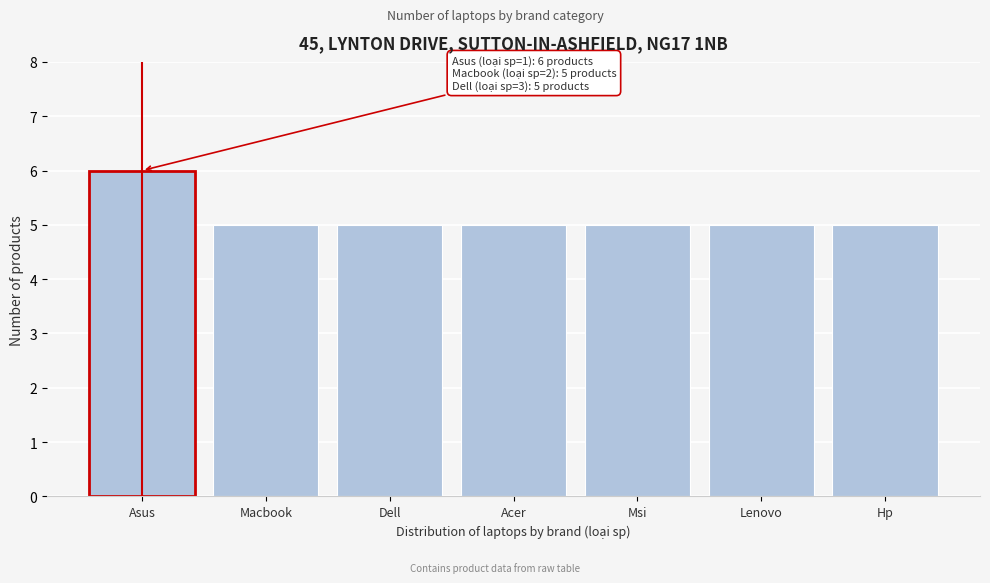

Reading right to left, transcribe all the data shown in this chart.

5	5	5	5	5	5	6